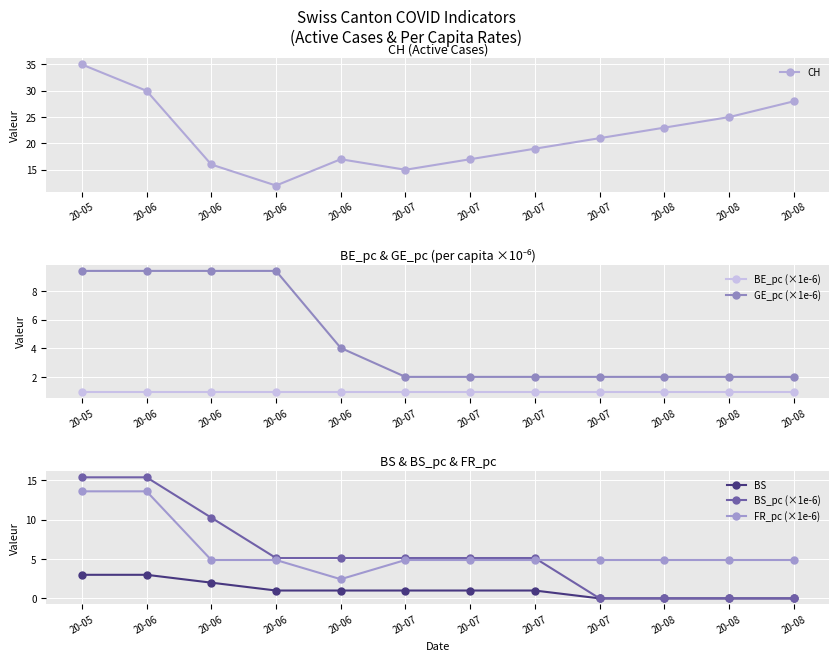

What are all the series names shown in the legend?

CH, BE_pc (×1e-6), GE_pc (×1e-6), BS, BS_pc (×1e-6), FR_pc (×1e-6)